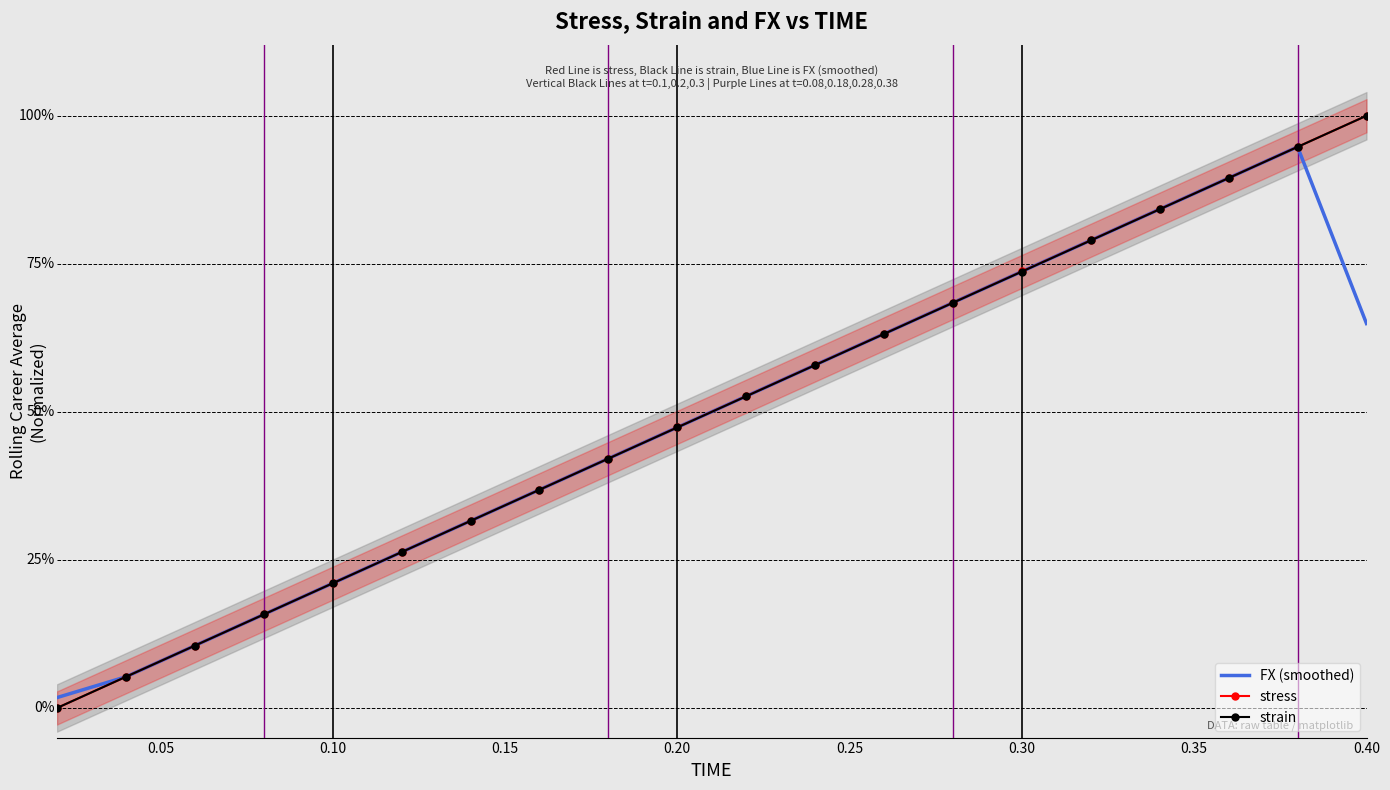

At how many categories does at least one series exceed 0?

20